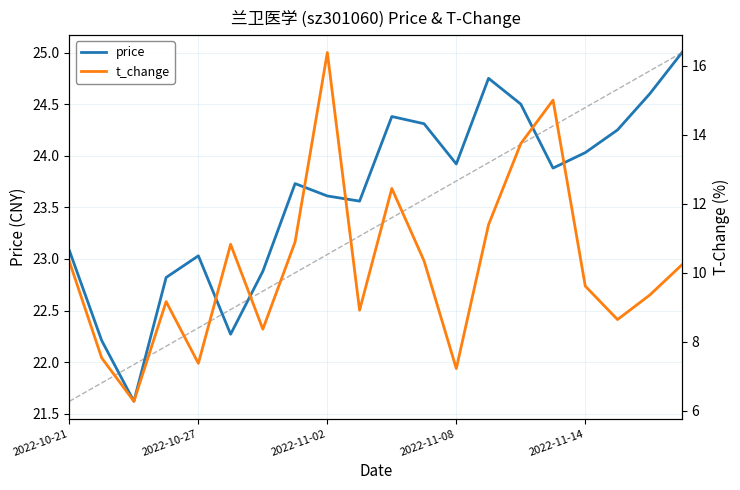

What is the minimum value for price?

21.6